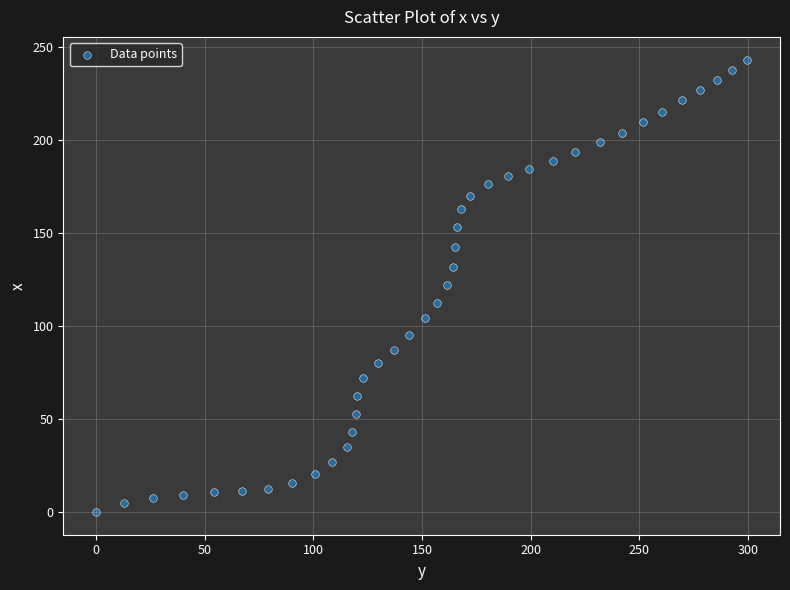

What is the range of X values (max minus min)?

299.7